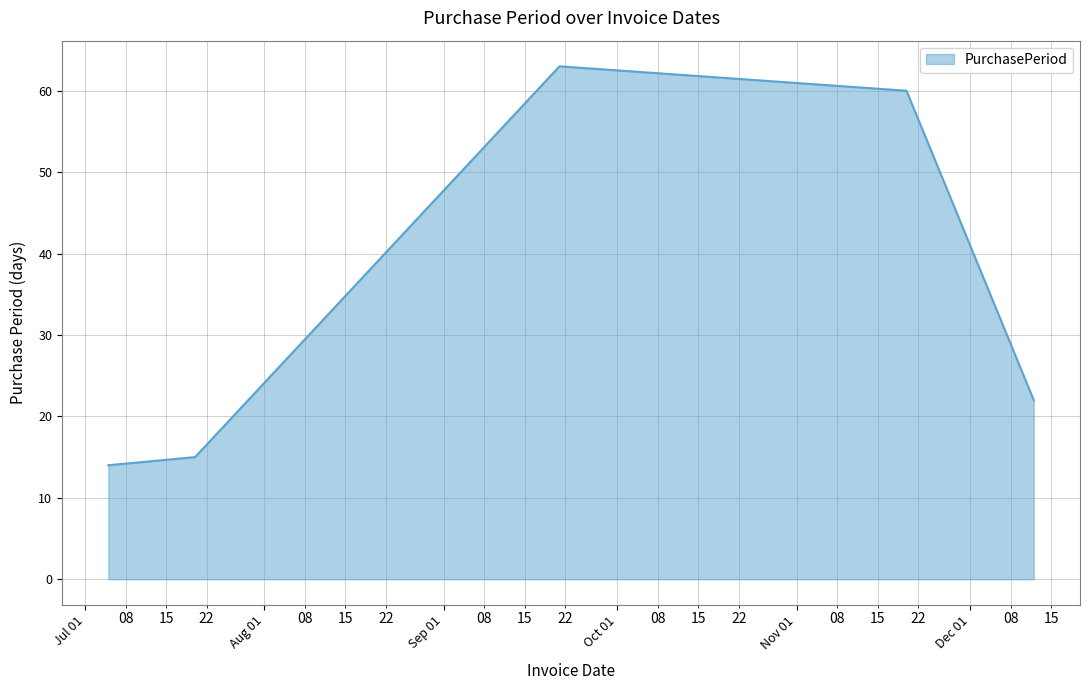

What is the smallest value displayed?

14